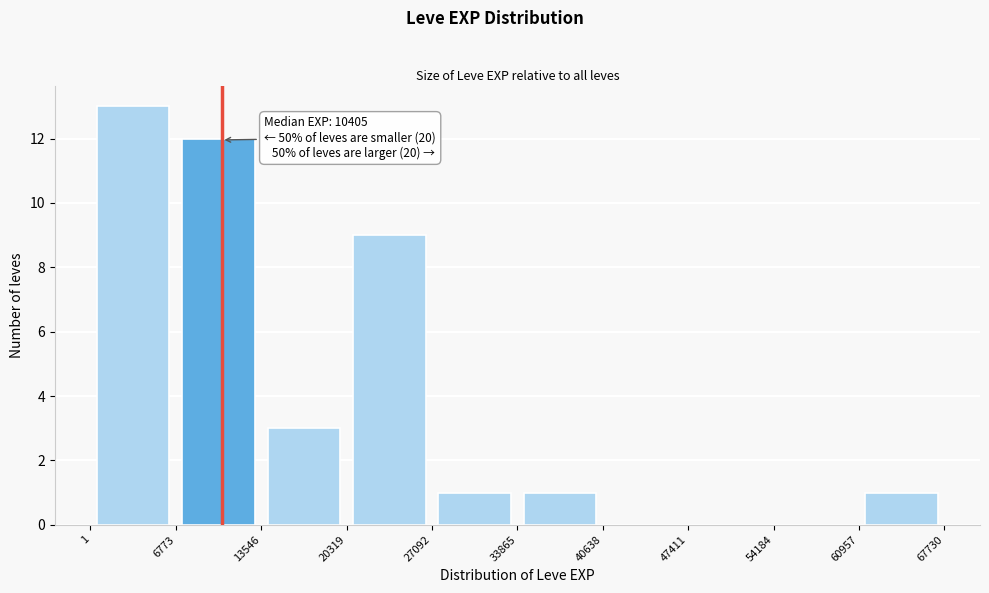

Which range on the x-axis has the tallest bar?

1 to 6773